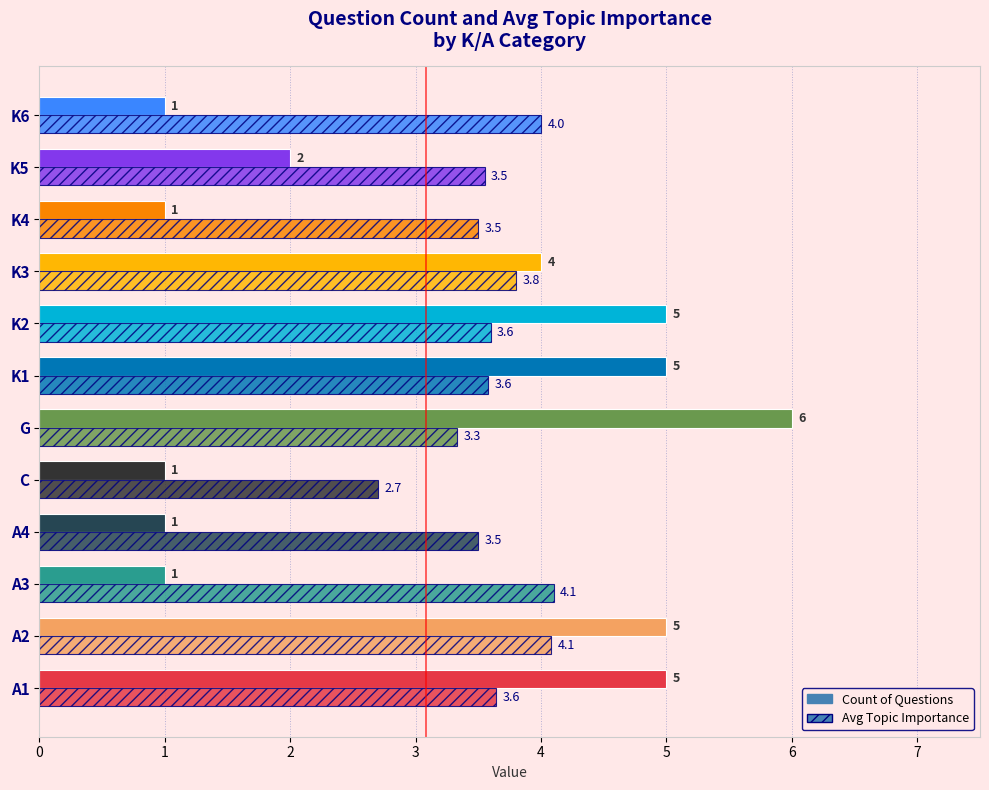

What is the value of the Count bar at the 7th from the left?

5.0